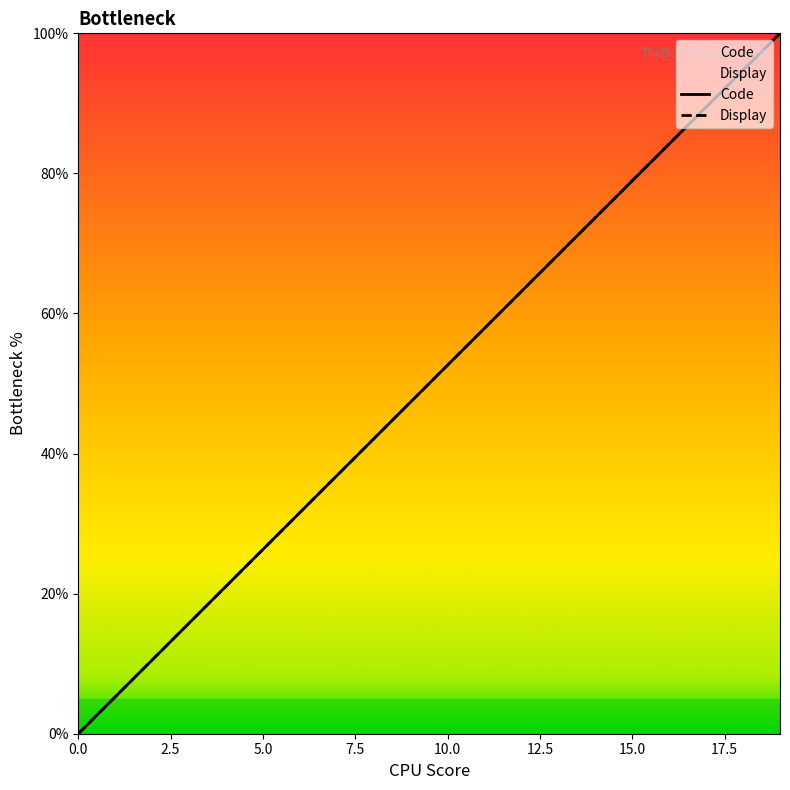

What is the value of the Code point at the 20th from the left?

100.0